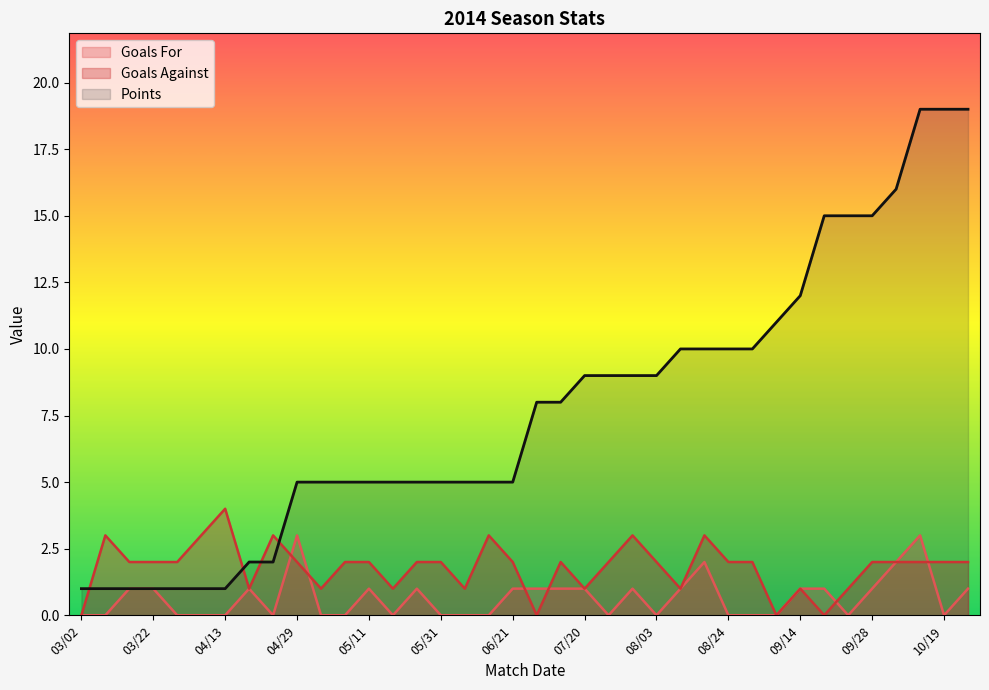

How many times do Points and Goals Against cross each other?

4